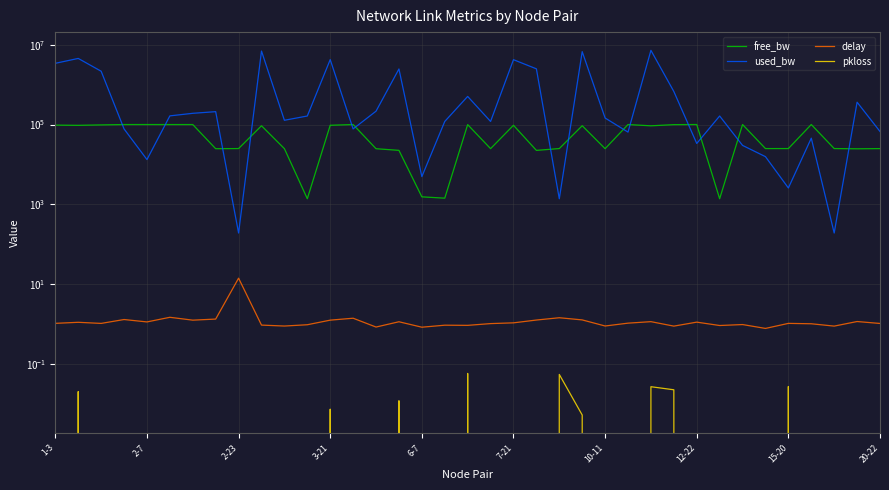

Which series ends up on top after the final intersection of used_bw and free_bw?

used_bw